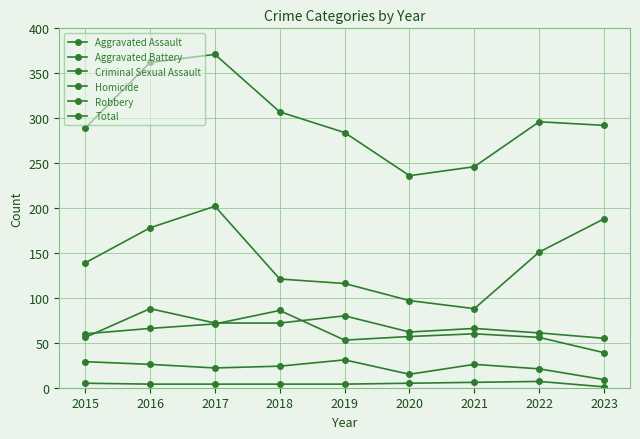

True or false: Total and Aggravated Battery cross at least once.

False